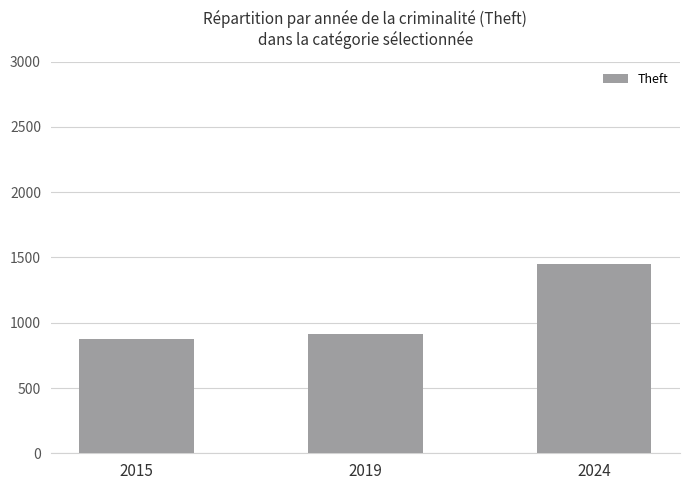

Reading left to right, list all the values displayed in this chart.

2015=874	2019=914	2024=1449